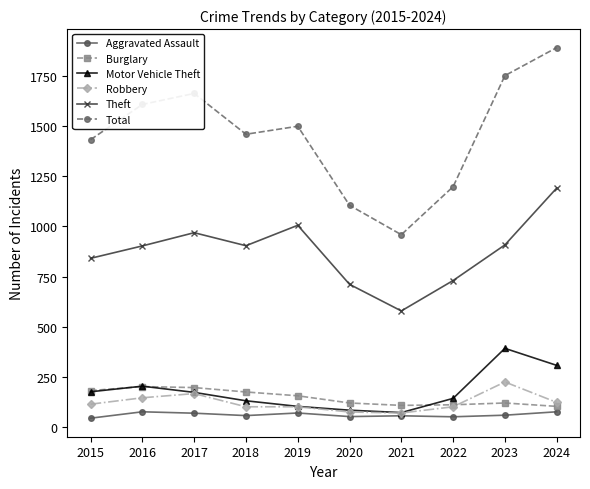

What is the sum of the Robbery values at 2015 and 2018?

211